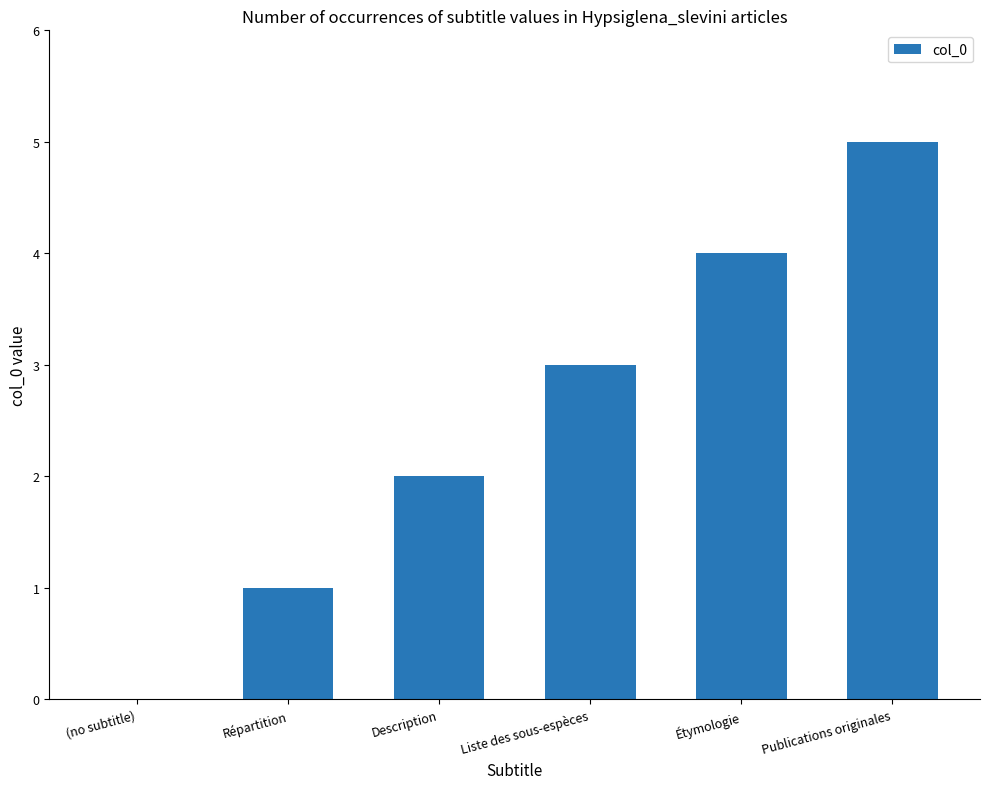

Which has a higher value, Liste des sous-espèces or Description?

Liste des sous-espèces